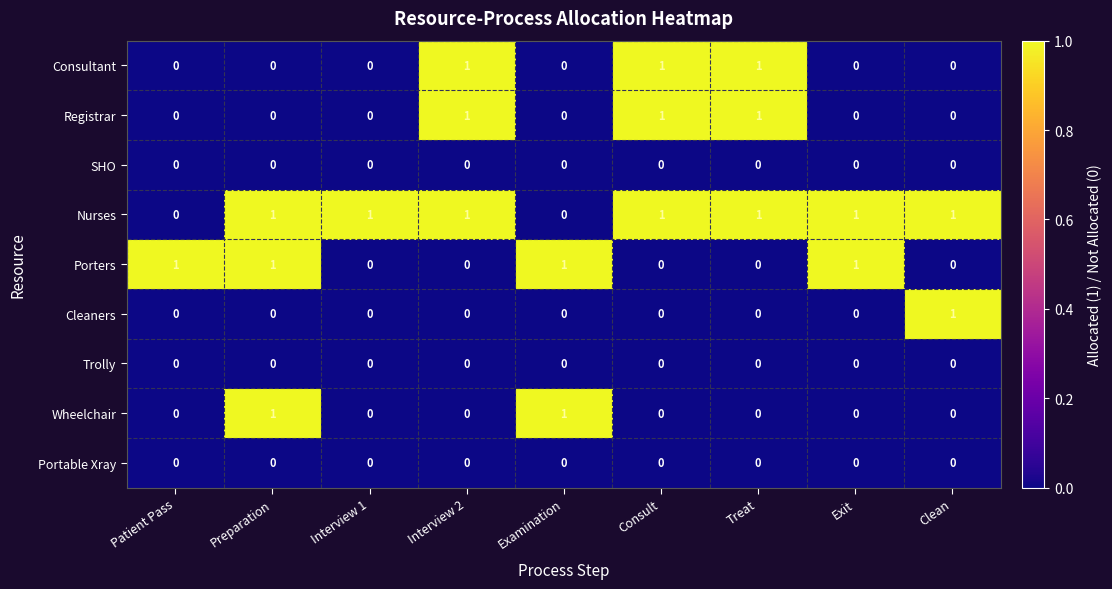

What is the maximum value shown in the chart?

1